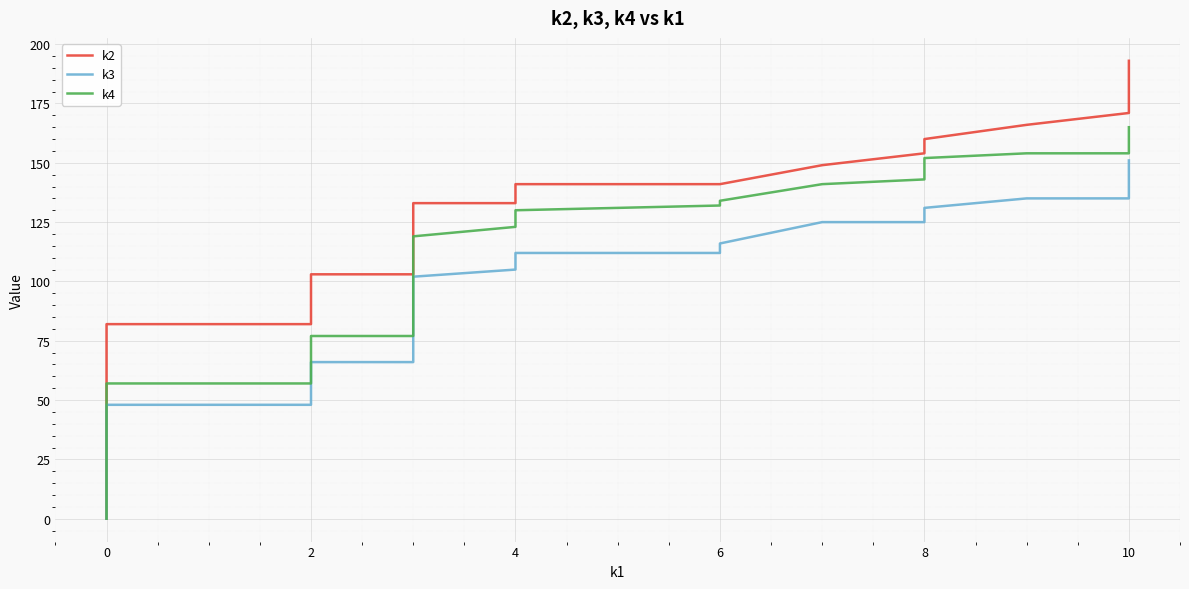

Does the chart display data point markers on the line(s)?

No